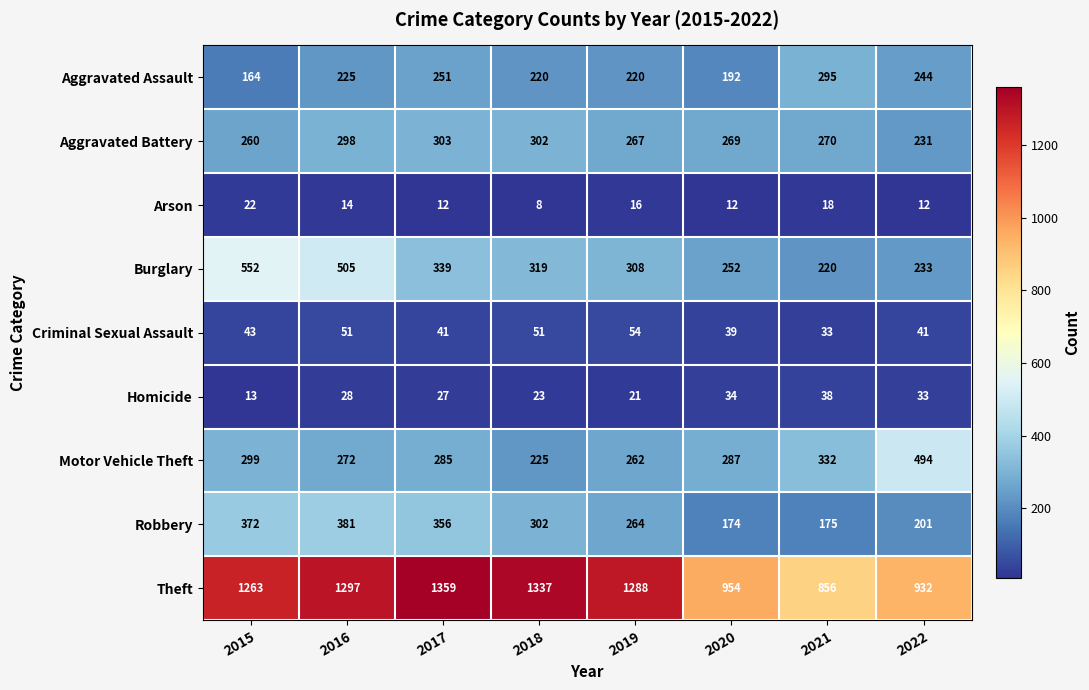

Between 2017 and 2019, which series saw the biggest shift?

Robbery